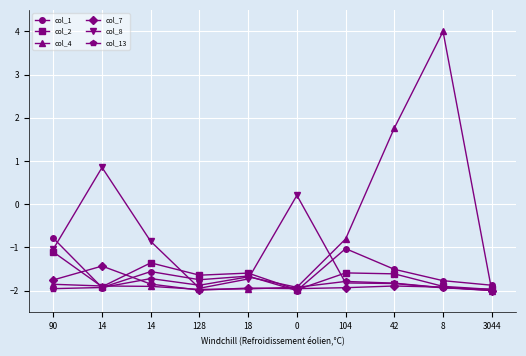

What is the label of the 9th point from the right?

14